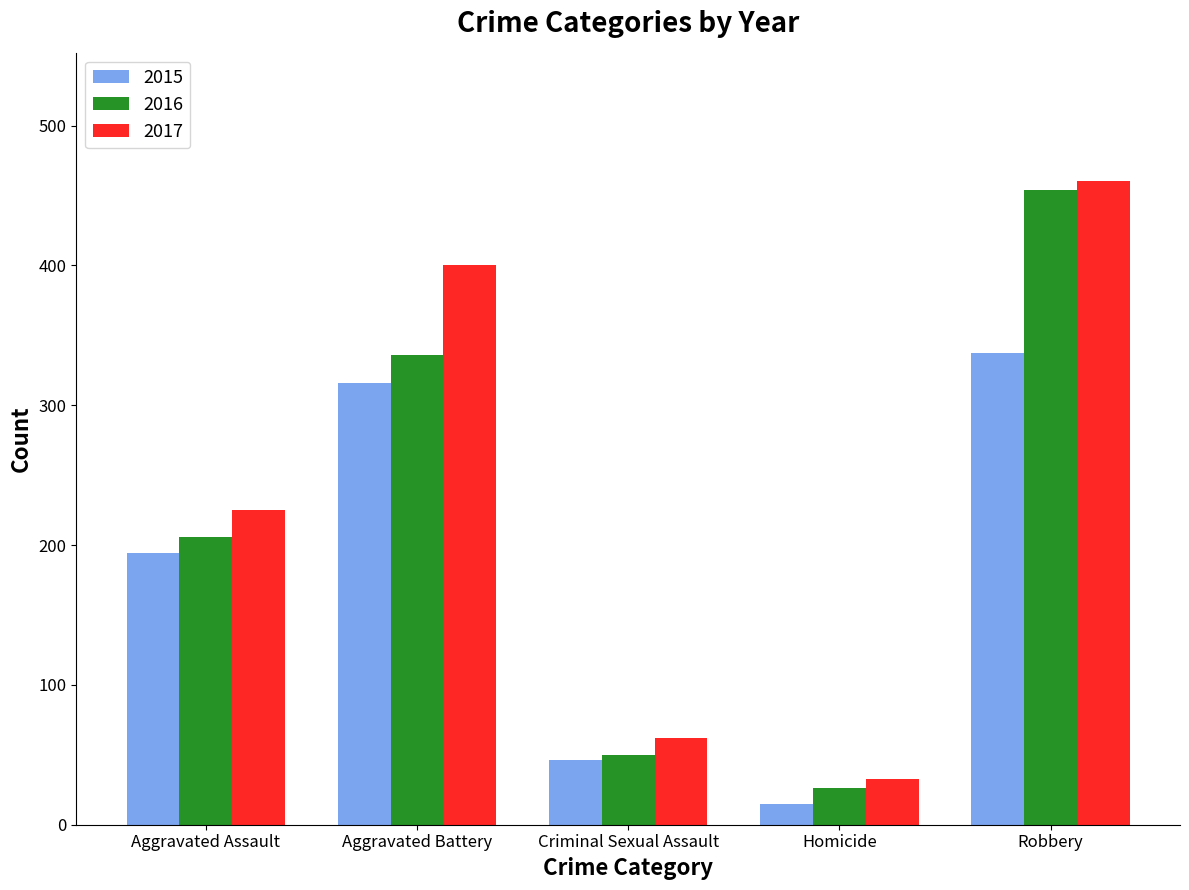

How many series are shown in this chart?

3